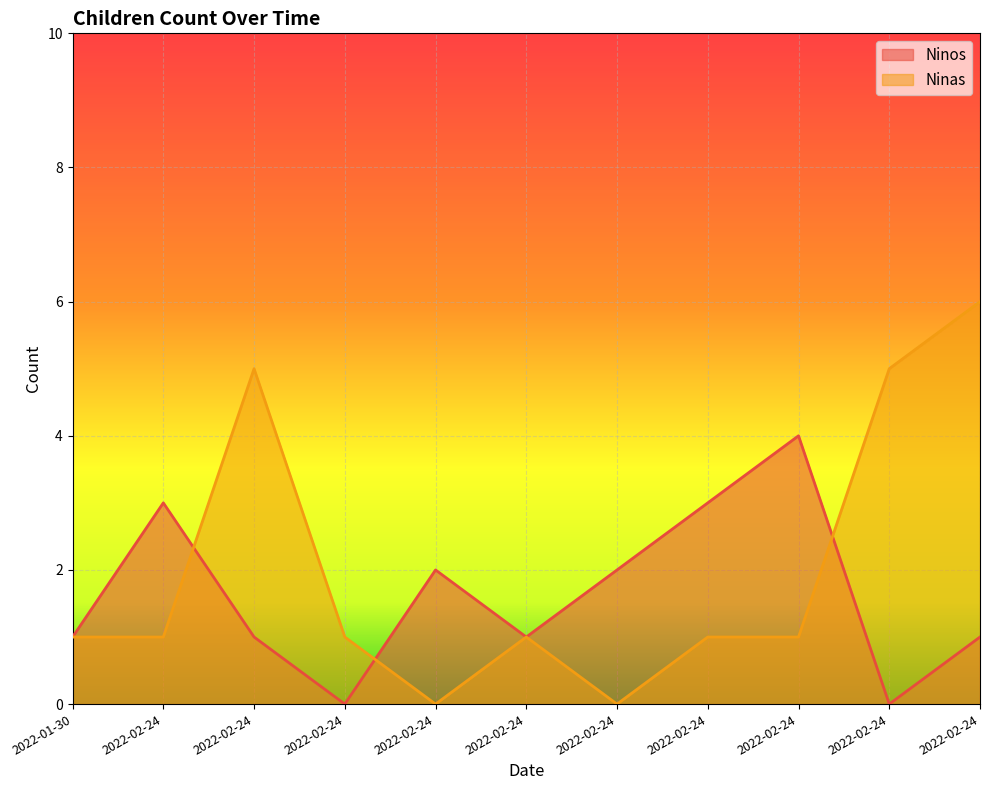

How many interior local valleys does the Ninos series have?

3